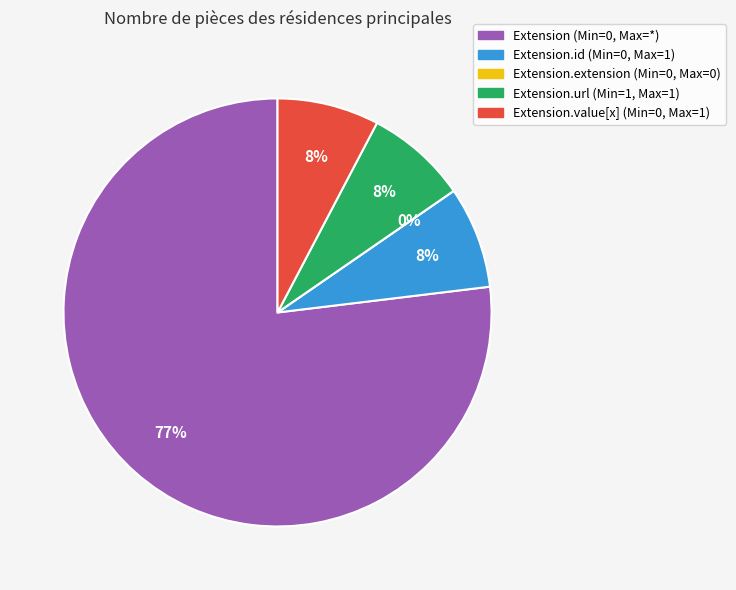

Count the number of slices in the pie.

5